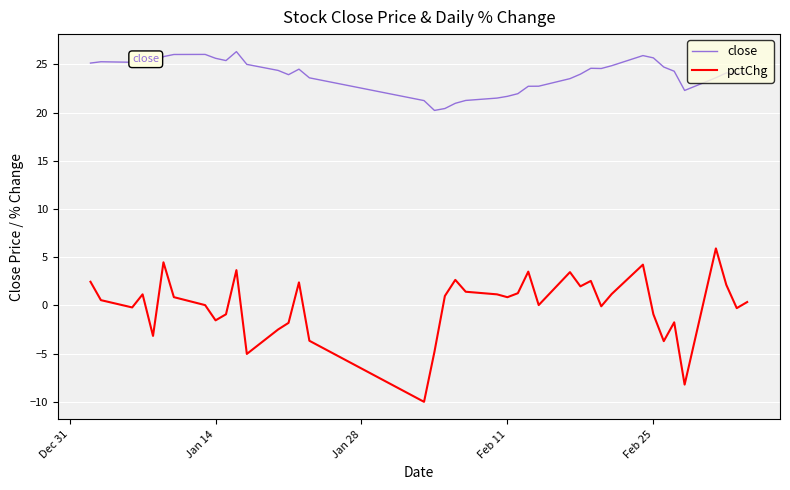

List the series in order of their overall mean, lowest first.

pctChg, close